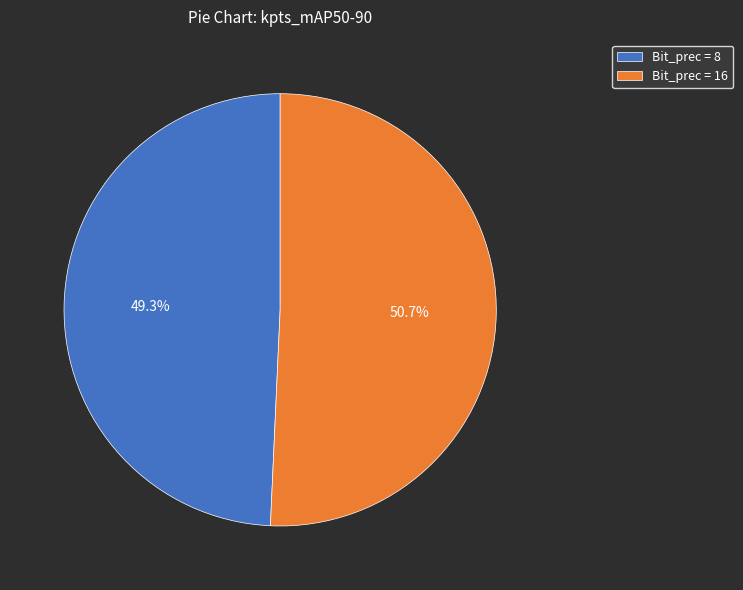

What is the largest slice in the pie chart?

Bit_prec = 16